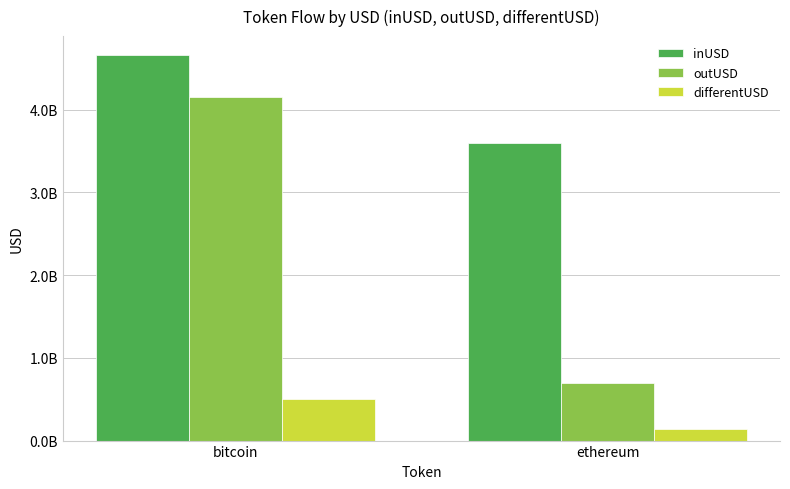

Which category has the highest value in the differentUSD series?

bitcoin